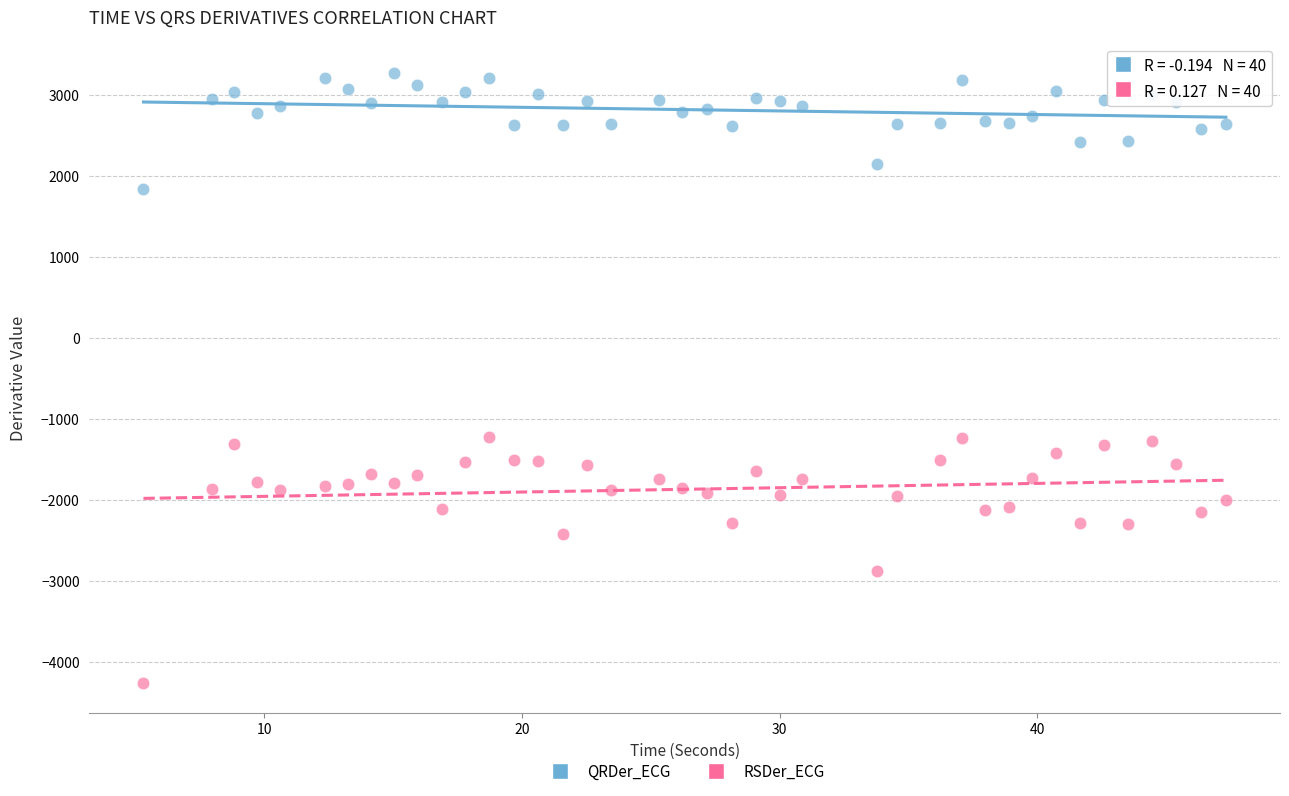

Across all data points, what is the range of X values (max minus min)?

42.0